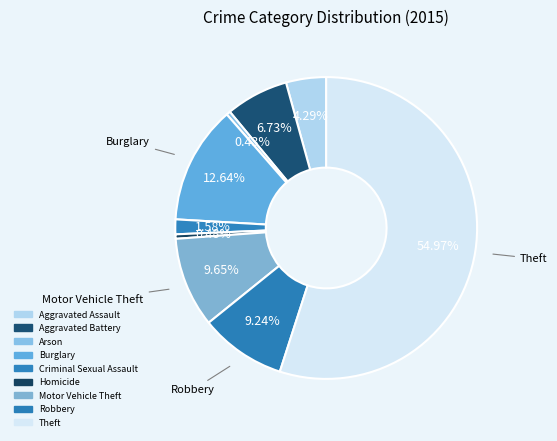

To the nearest percent, what is the difference between the Motor Vehicle Theft and Arson slice percentages?

9%